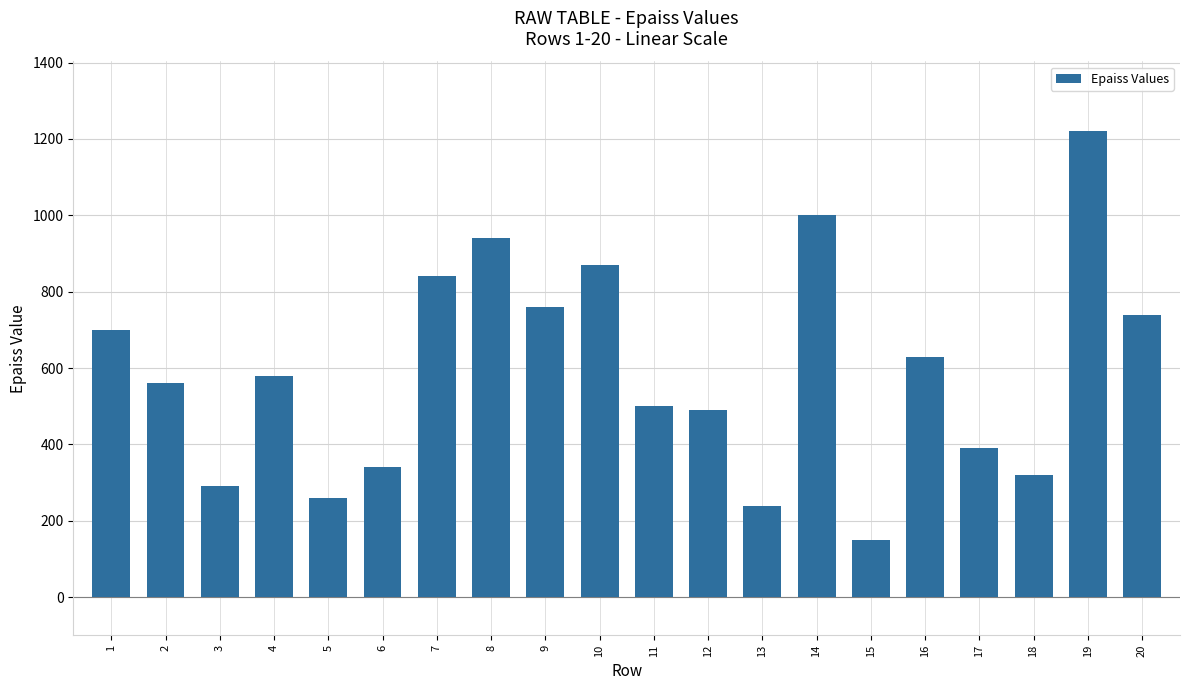

Reading left to right, list all the values displayed in this chart.

700	560	290	580	260	340	840	940	760	870	500	490	240	1000	150	630	390	320	1220	740